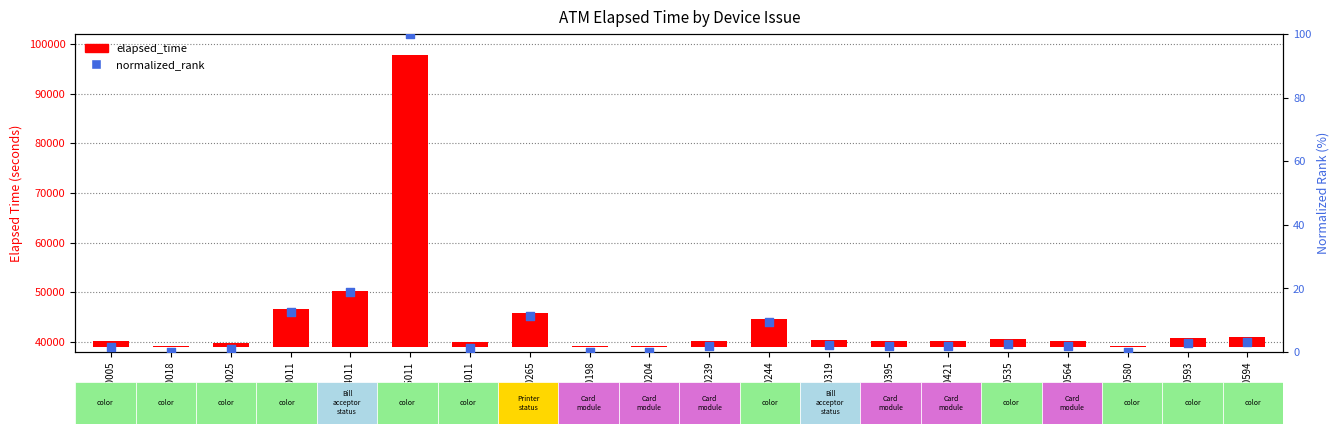

At which category is the sum across all series the highest?

ADM255011